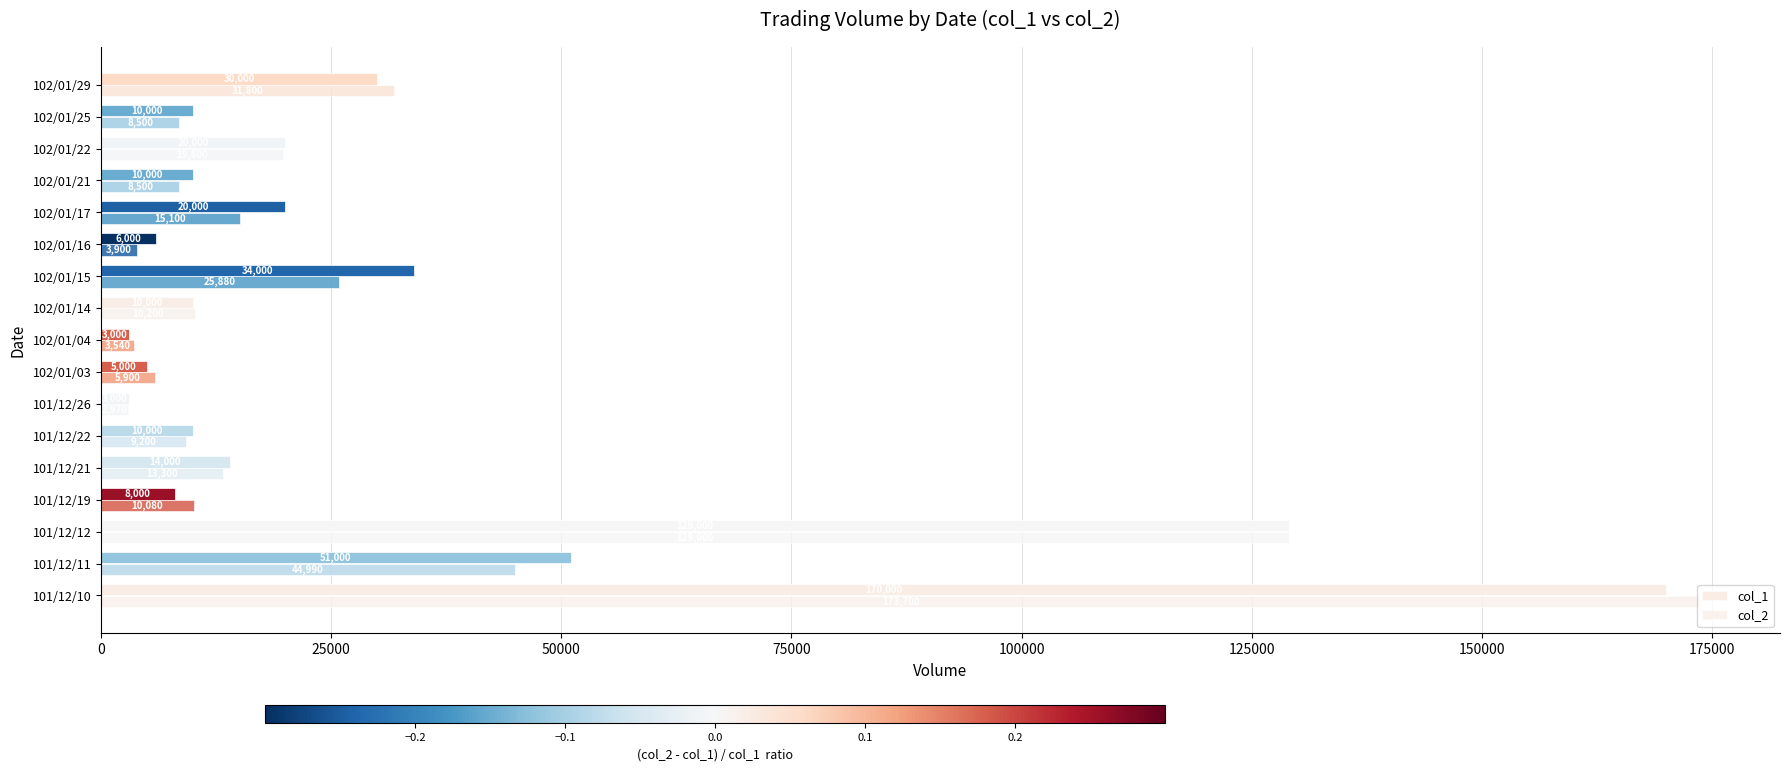

Count the number of categories in the chart.

17